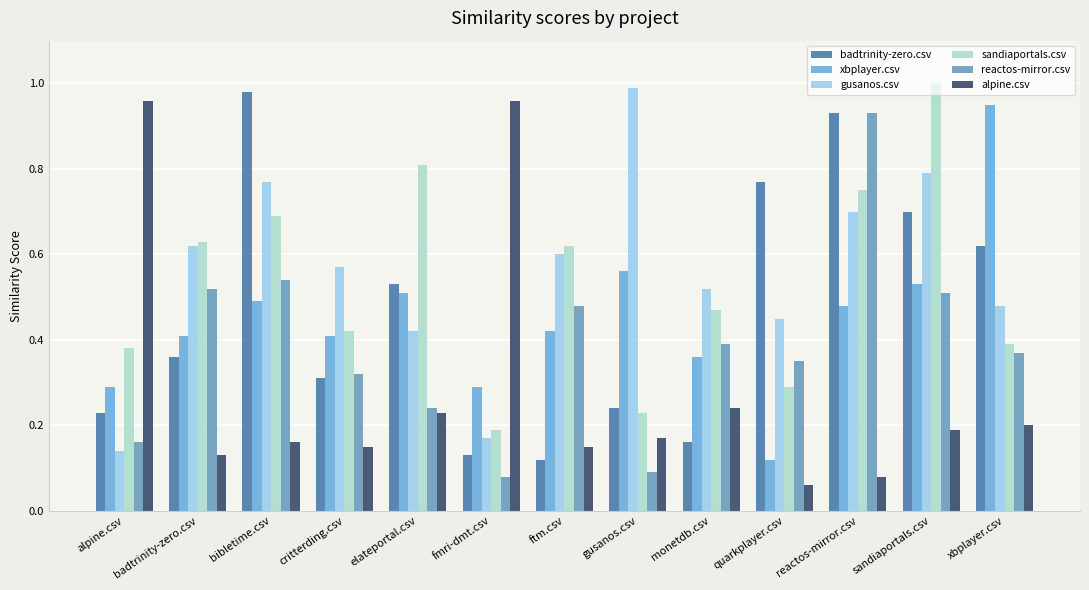

Where is gusanos.csv nearest to the value 0?

alpine.csv